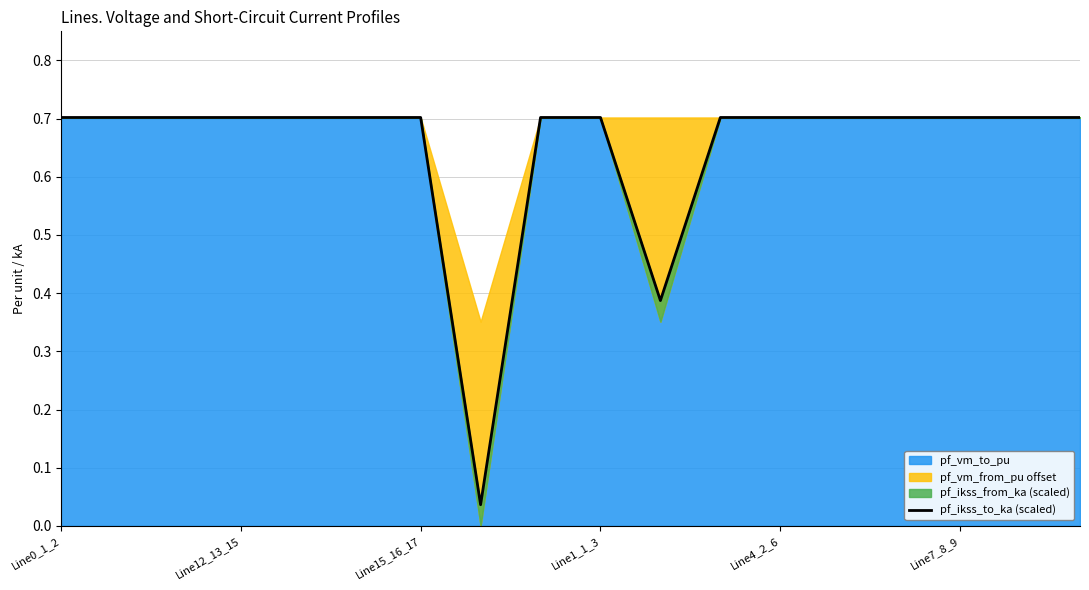

What is the sum of all values?

11.7